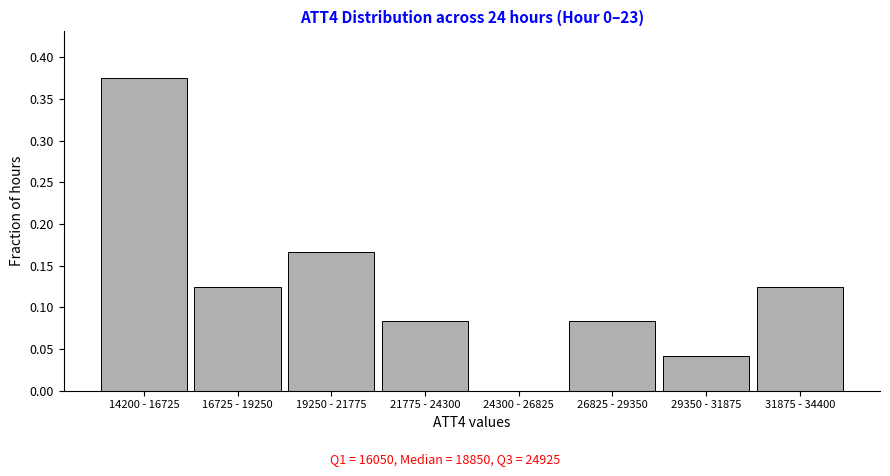

Which has a higher value, 26825 - 29350 or 14200 - 16725?

14200 - 16725